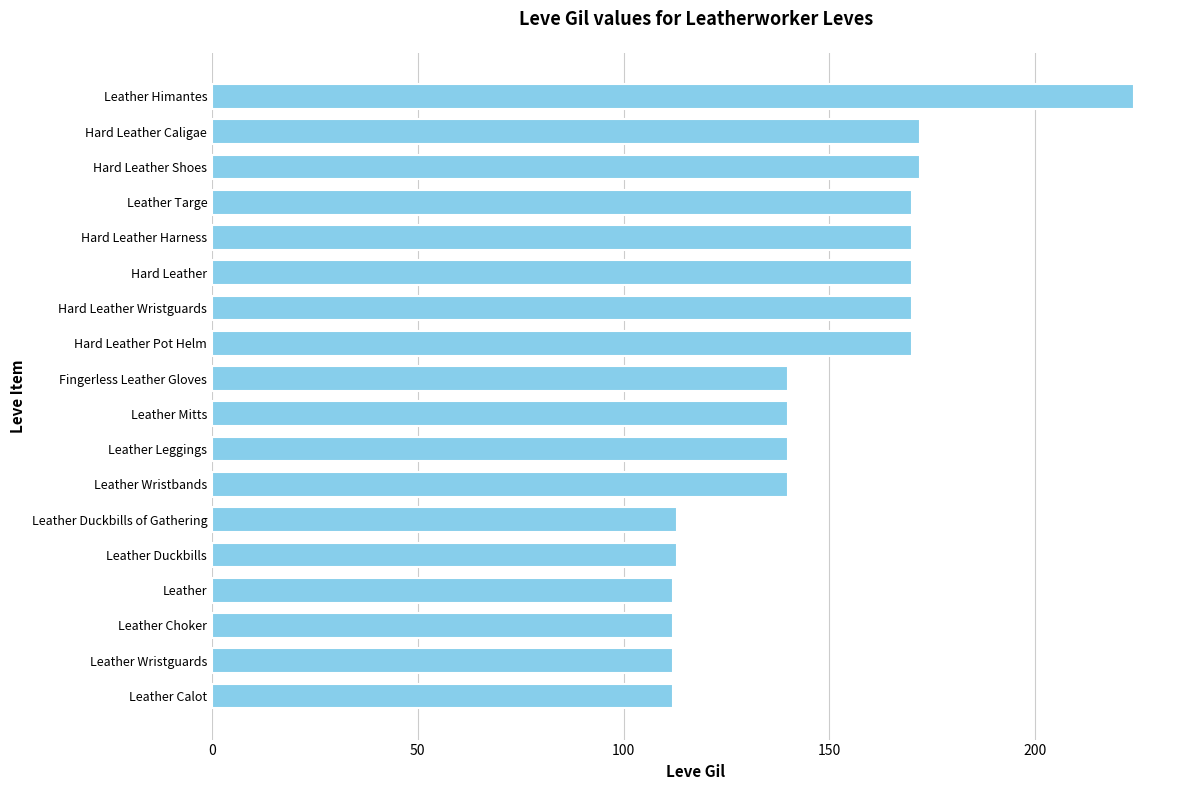

Reading bottom to top, list all the values displayed in this chart.

Leather Calot=112	Leather Wristguards=112	Leather Choker=112	Leather=112	Leather Duckbills=113	Leather Duckbills of Gathering=113	Leather Wristbands=140	Leather Leggings=140	Leather Mitts=140	Fingerless Leather Gloves=140	Hard Leather Pot Helm=170	Hard Leather Wristguards=170	Hard Leather=170	Hard Leather Harness=170	Leather Targe=170	Hard Leather Shoes=172	Hard Leather Caligae=172	Leather Himantes=224